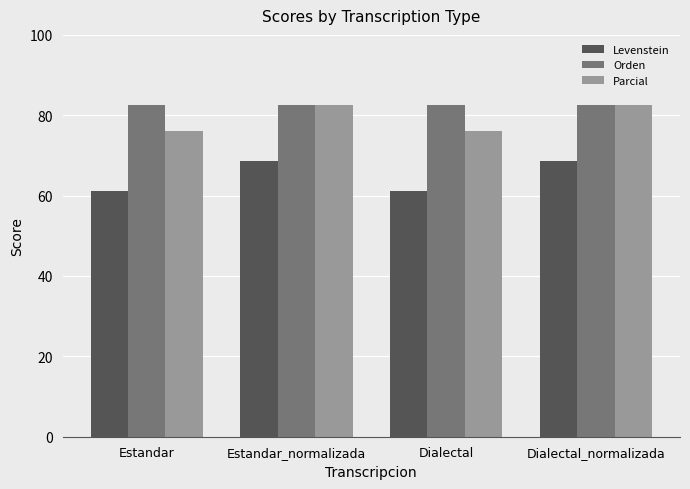

Which series has the largest total across all categories?

Orden